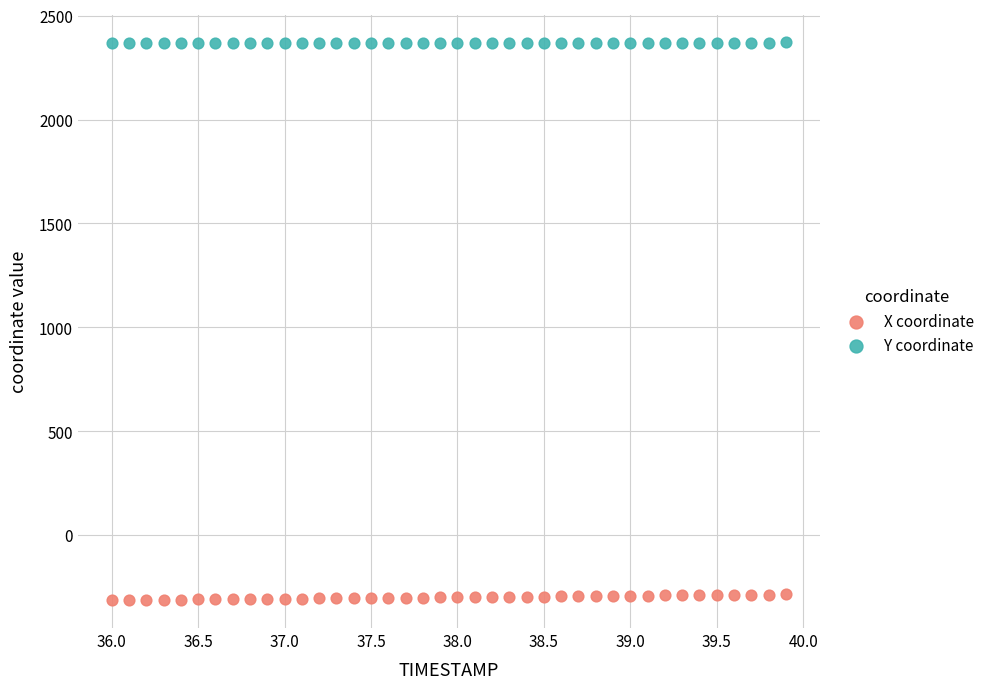

Which series reaches the maximum Y coordinate?

Y coordinate